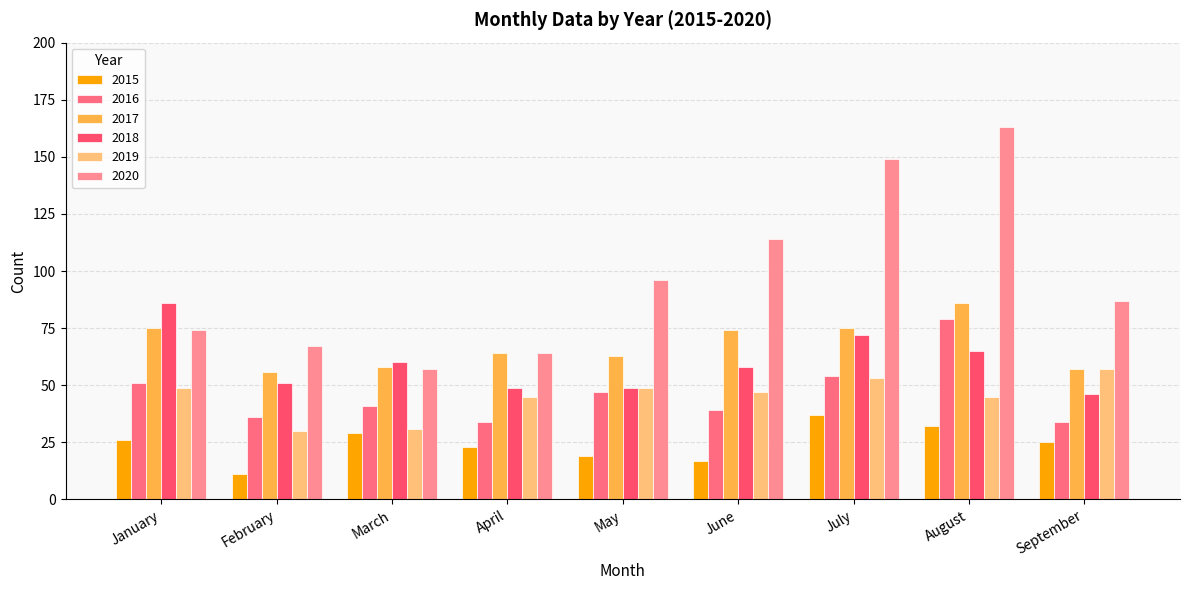

List the series in order of their peak value, lowest first.

2015, 2019, 2016, 2017, 2018, 2020